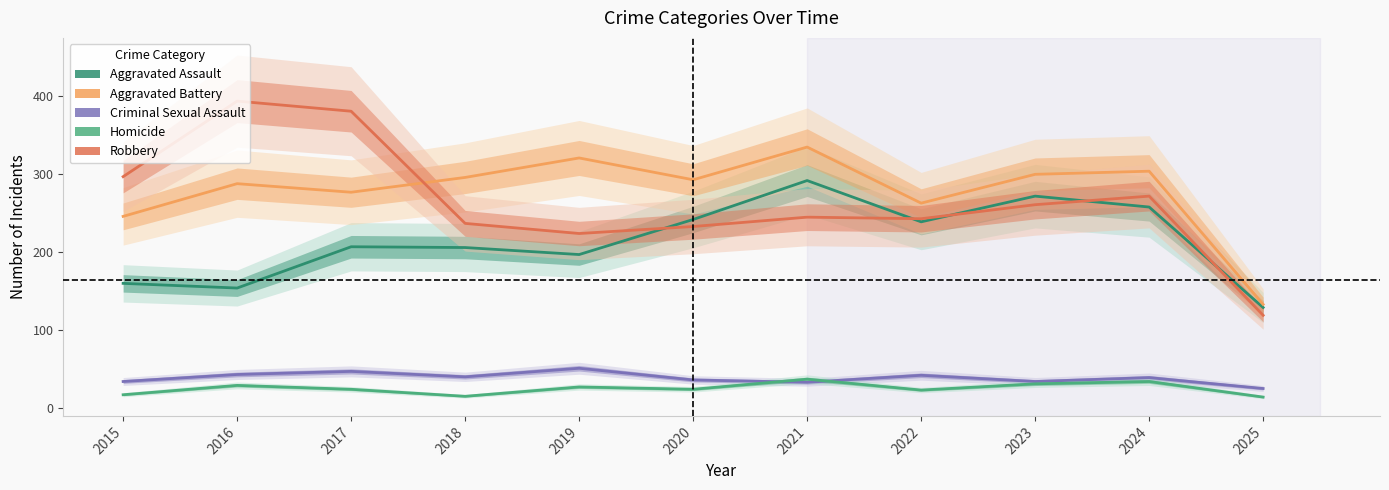

The Criminal Sexual Assault series shows 57 at 2024. True or false?

False